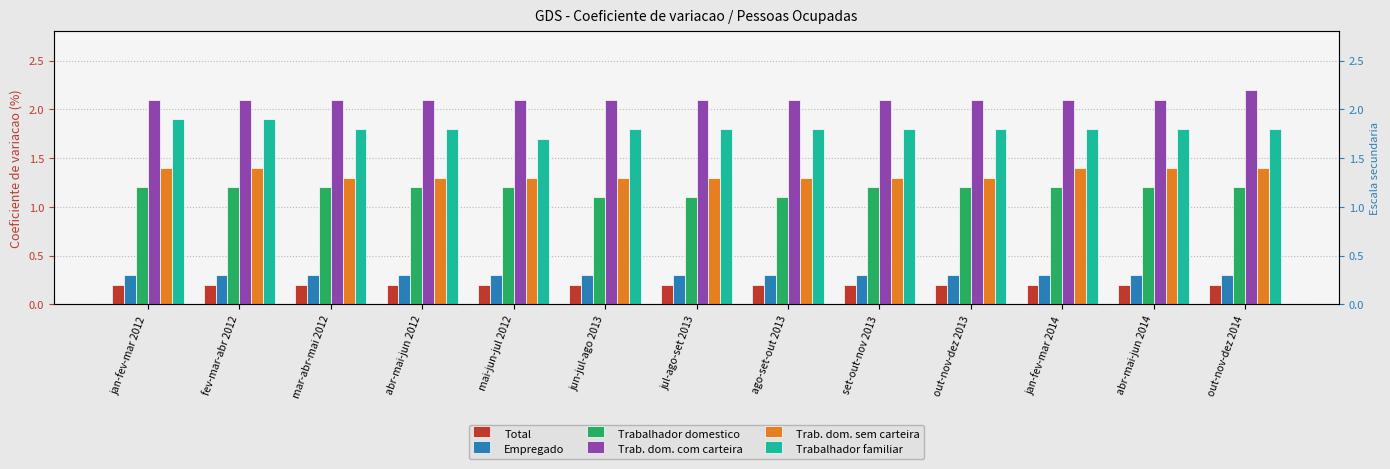

Rank the series by their maximum value, from highest to lowest.

Trab. dom. com carteira, Trabalhador familiar, Trab. dom. sem carteira, Trabalhador domestico, Empregado, Total